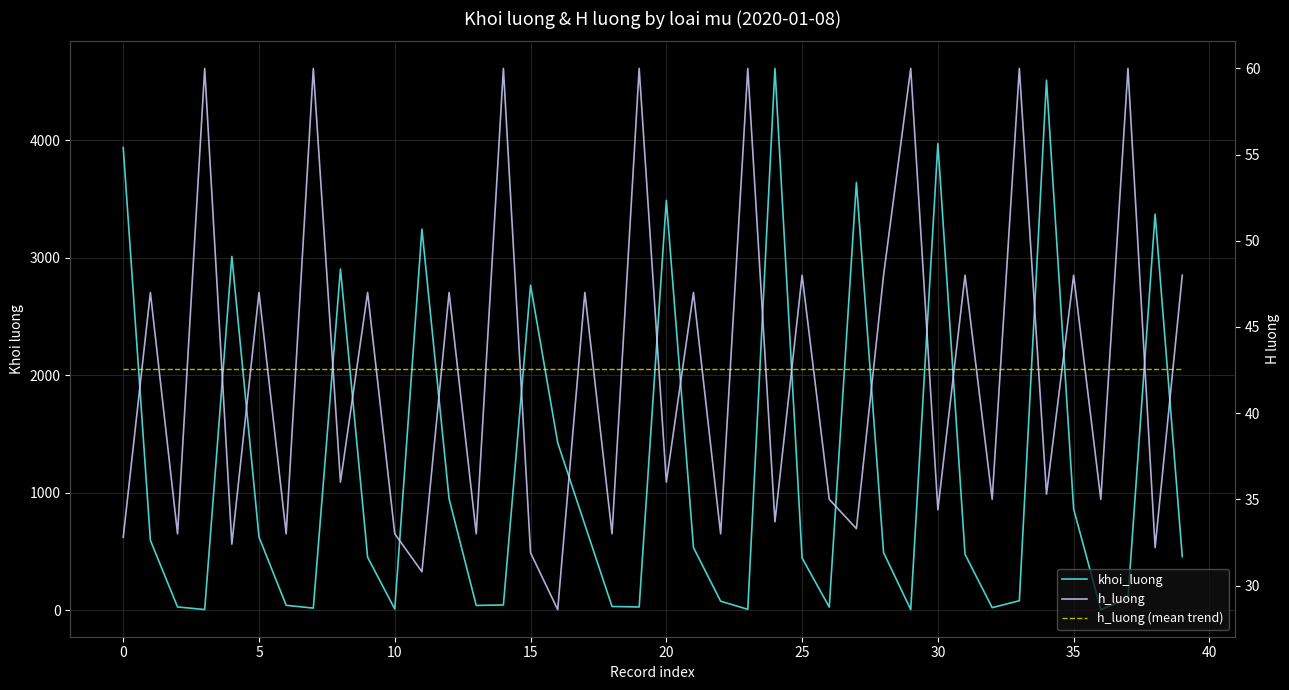

True or false: h_luong (mean trend) and h_luong cross at least once.

True